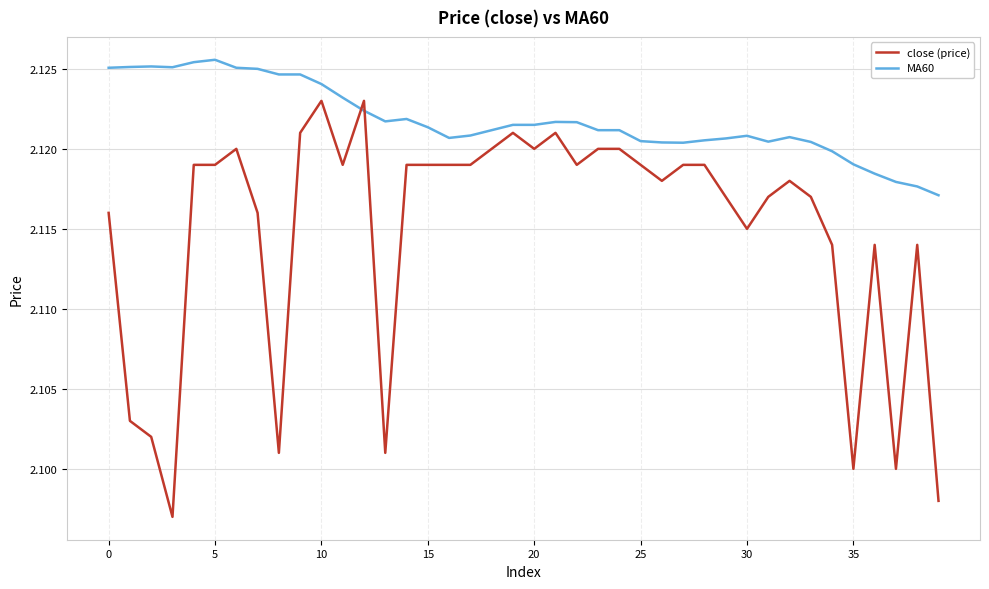

Rank the series by their maximum value, from highest to lowest.

MA60, close (price)